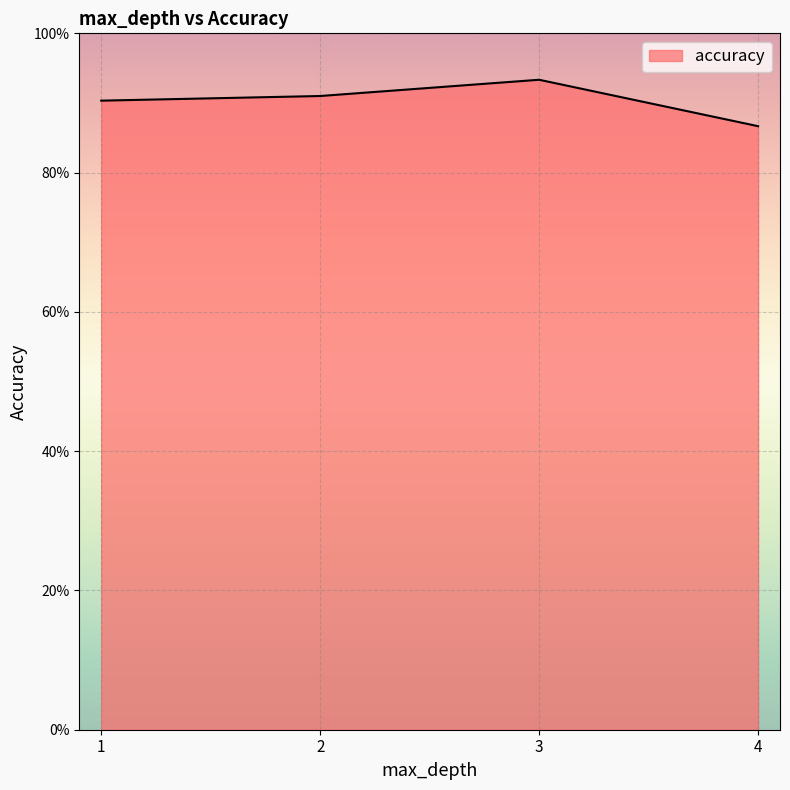

Does the chart display data point markers on the line(s)?

No